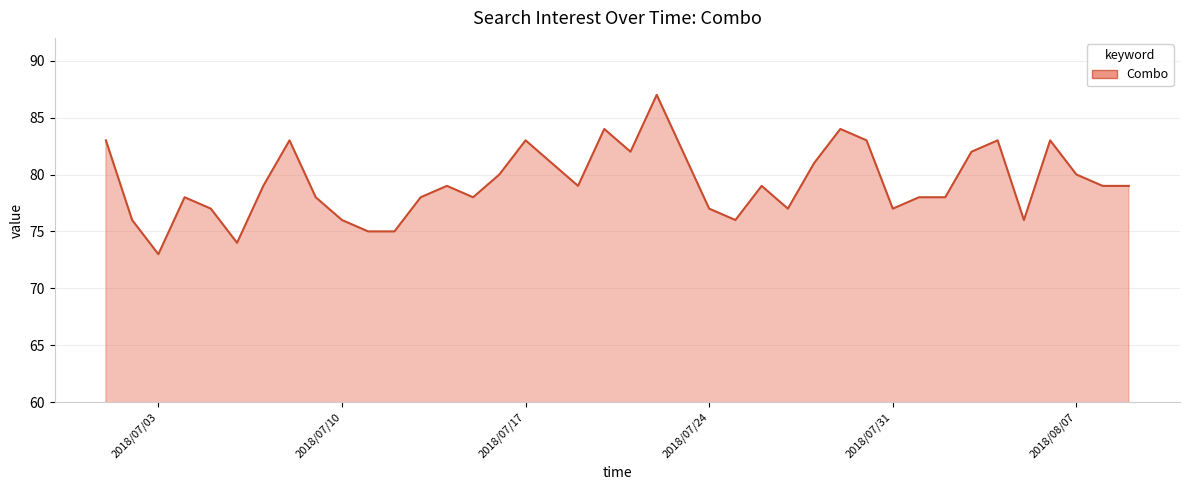

Which label corresponds to the smallest value in the chart?

2018/07/03